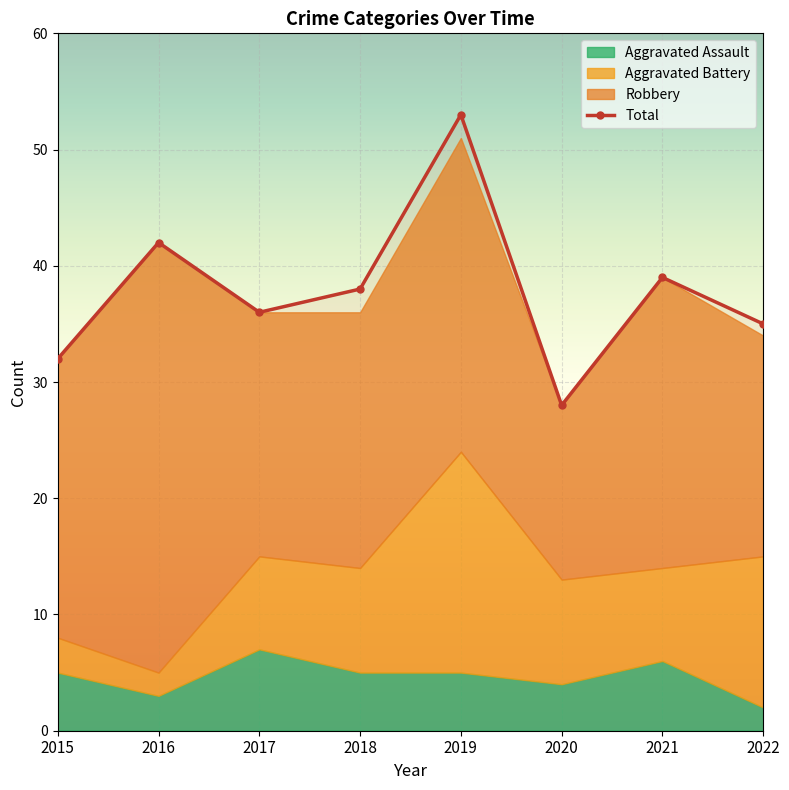

How many categories are shown in the chart?

8